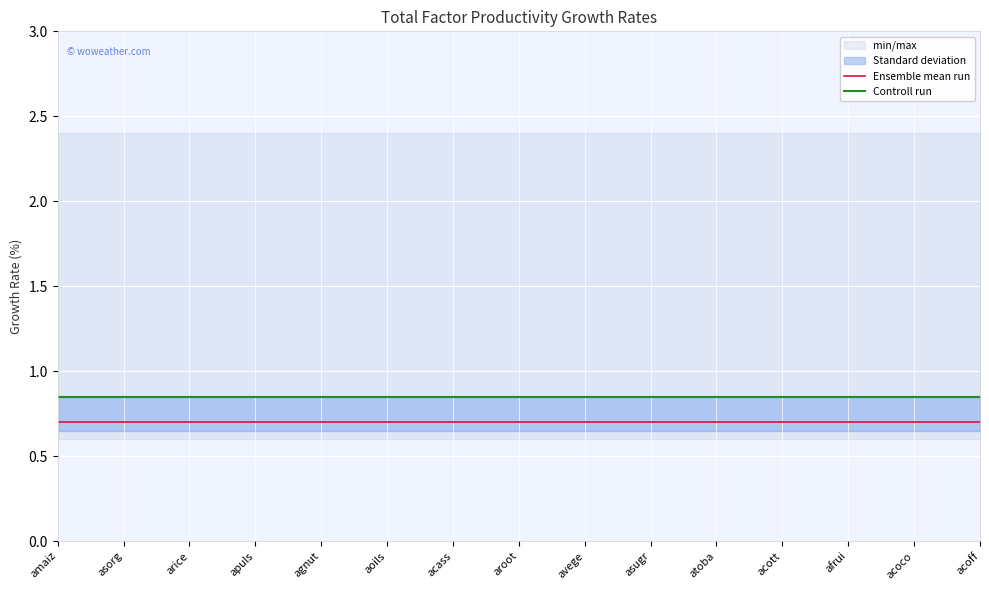

Which series has the largest total across all categories?

Controll run